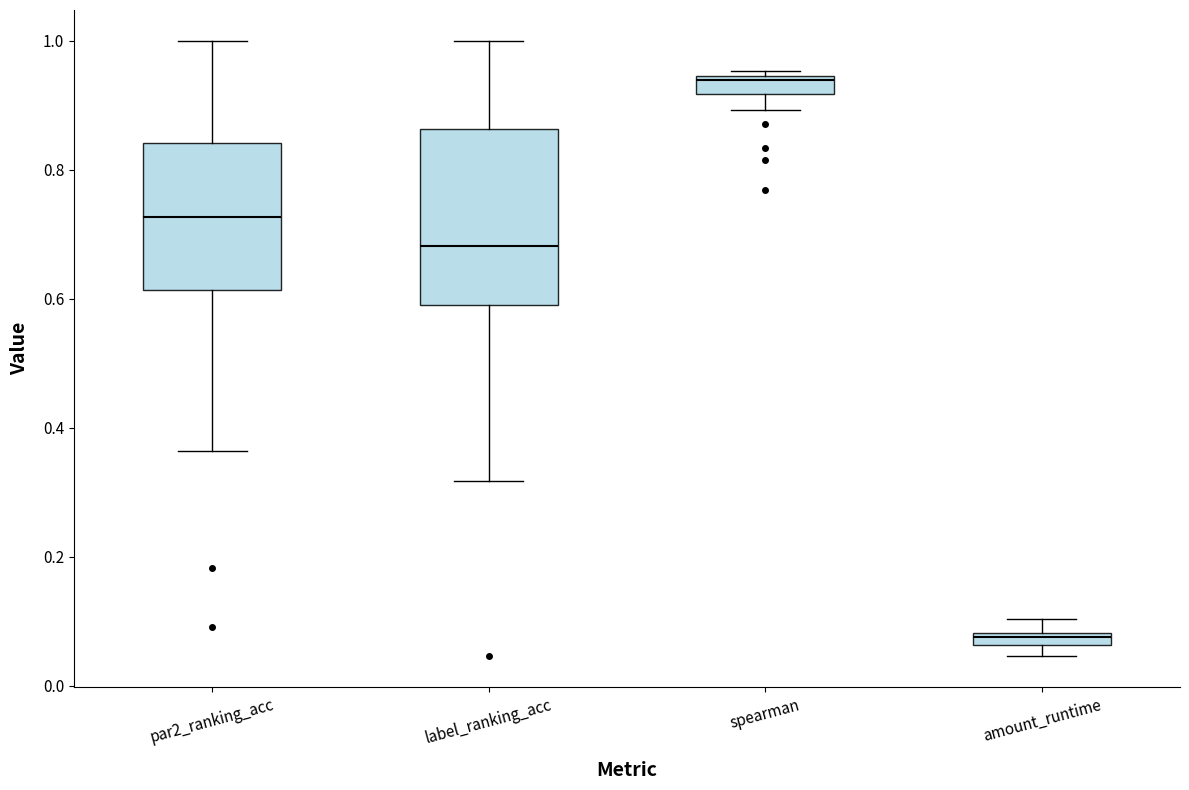

Which box's median line is the lowest?

amount_runtime